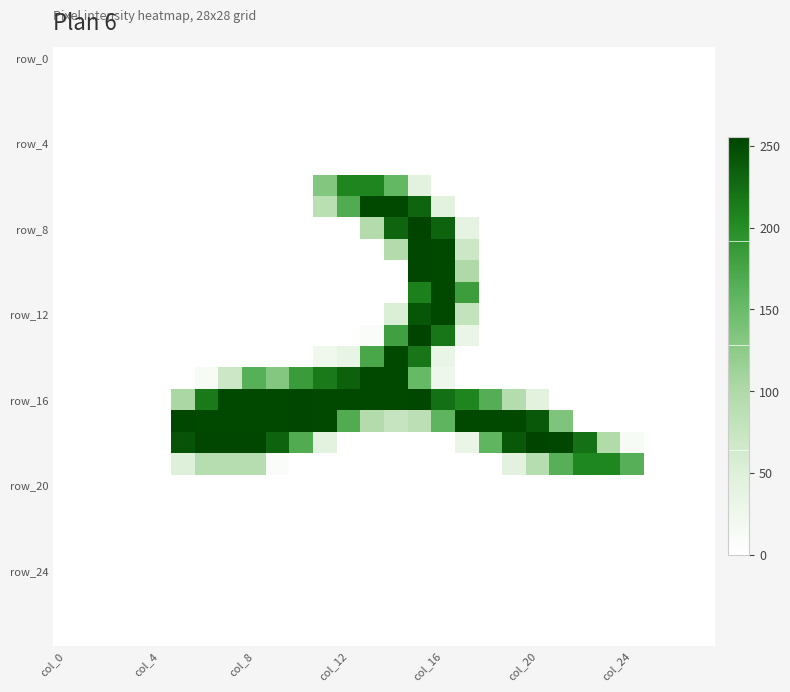

Which series has the widest spread of values?

row_8